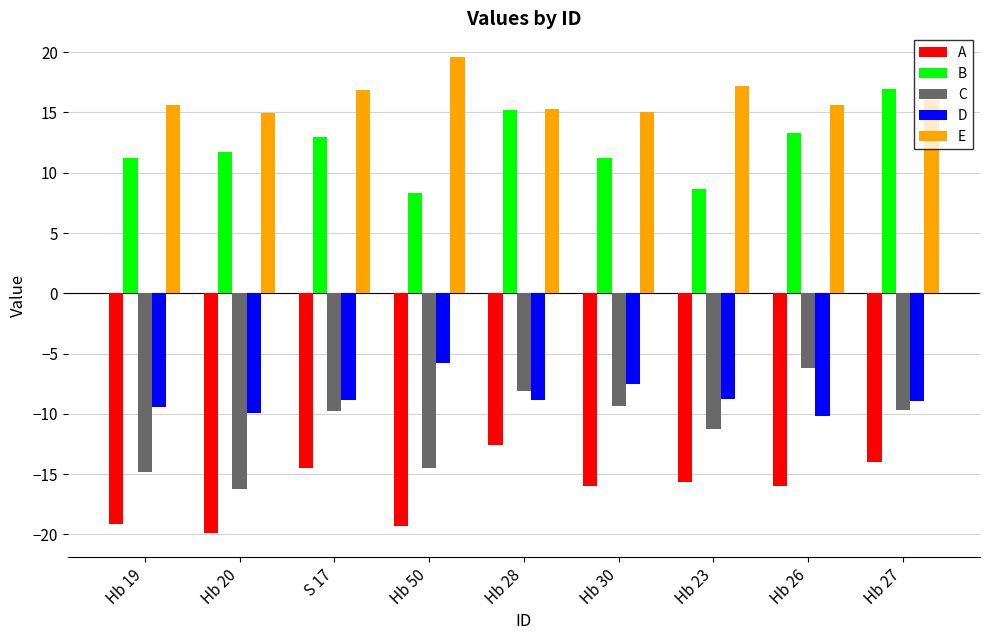

What is the highest value of the A series?

-12.5